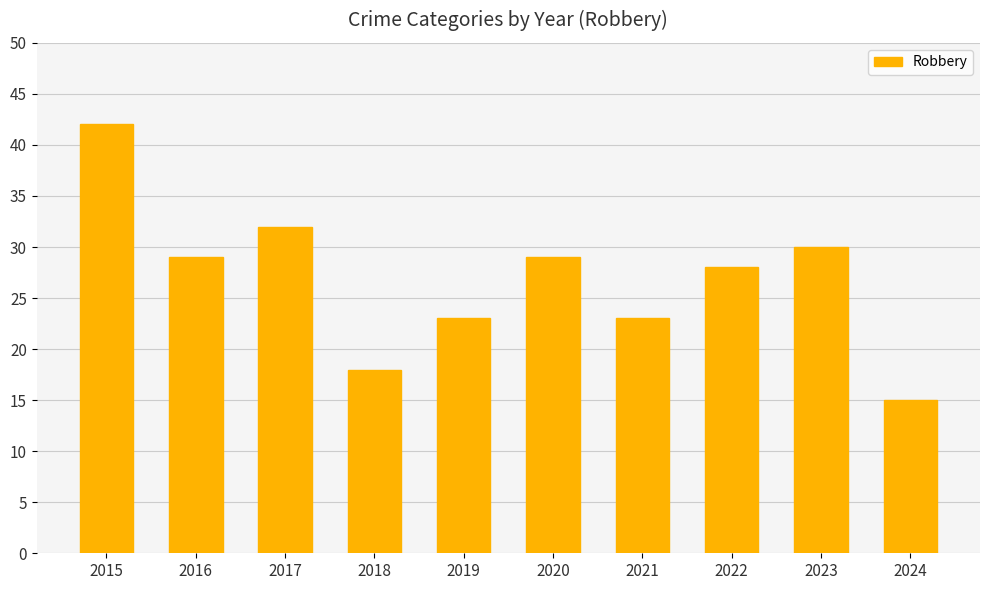

What is the smallest value displayed?

15